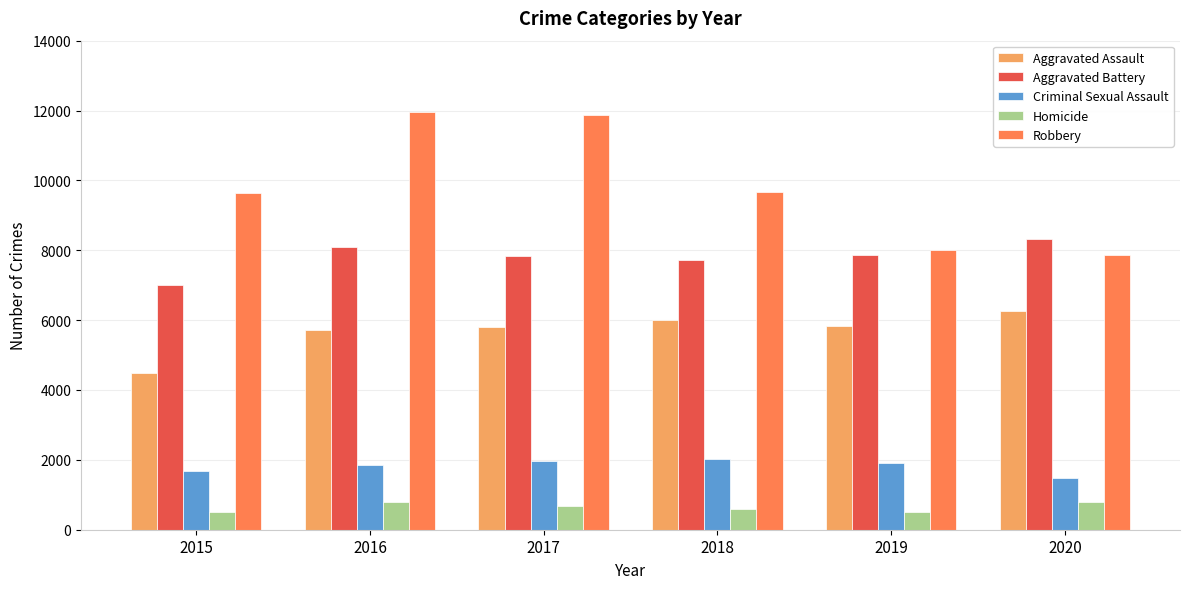

Rank the series at 2015 from lowest to highest value.

Homicide, Criminal Sexual Assault, Aggravated Assault, Aggravated Battery, Robbery